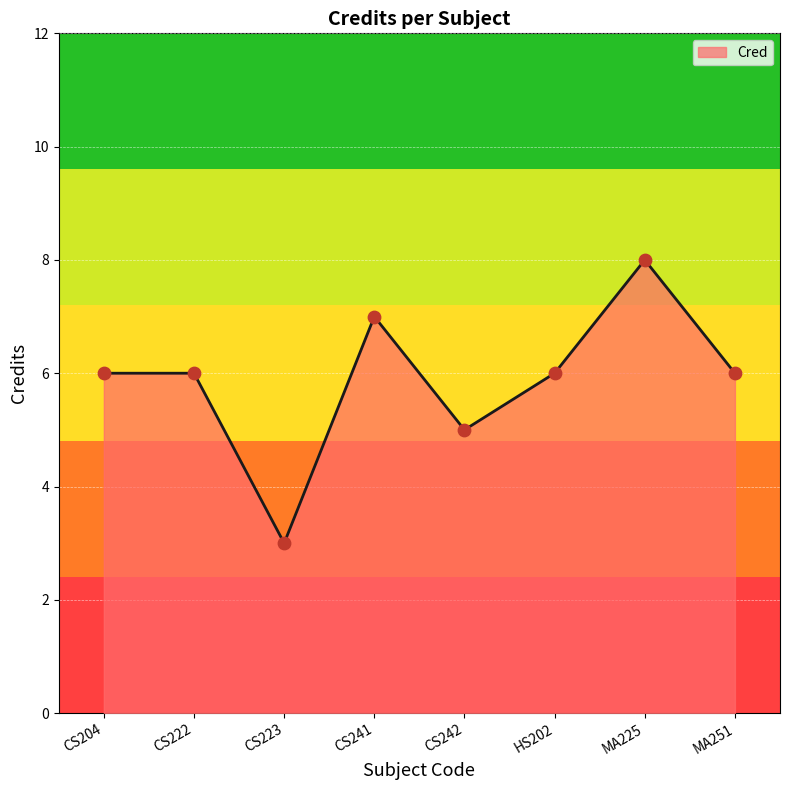

Which has a higher value, MA225 or CS204?

MA225